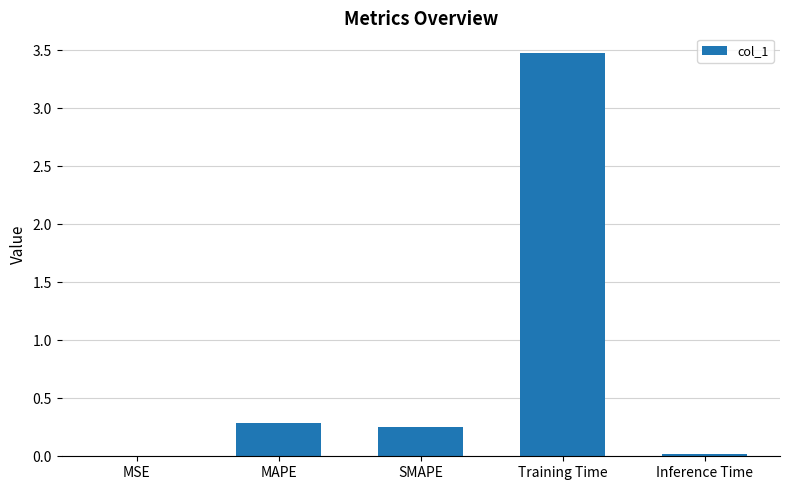

How many series are shown in this chart?

1